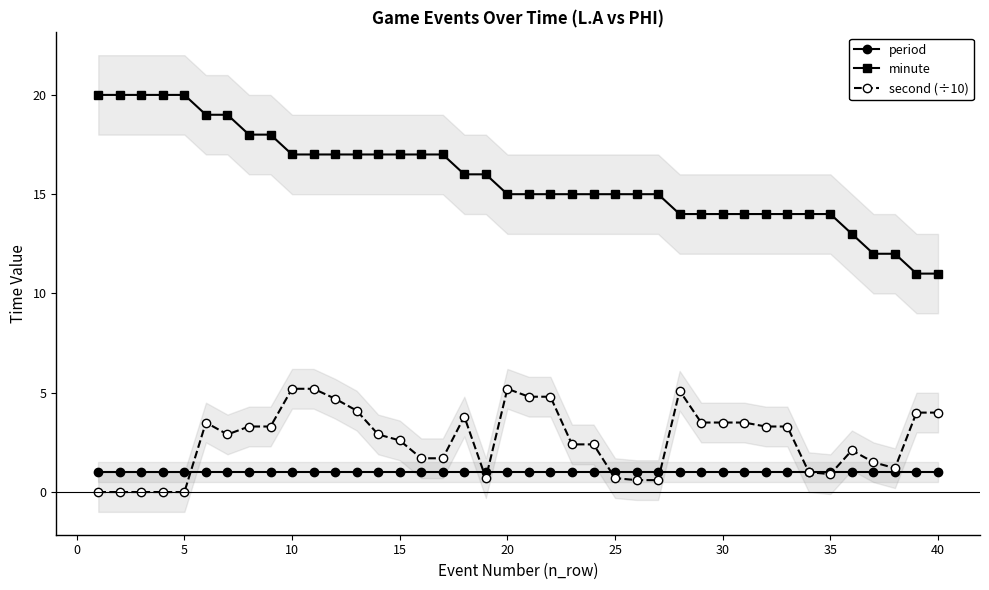

True or false: minute and period cross at least once.

False